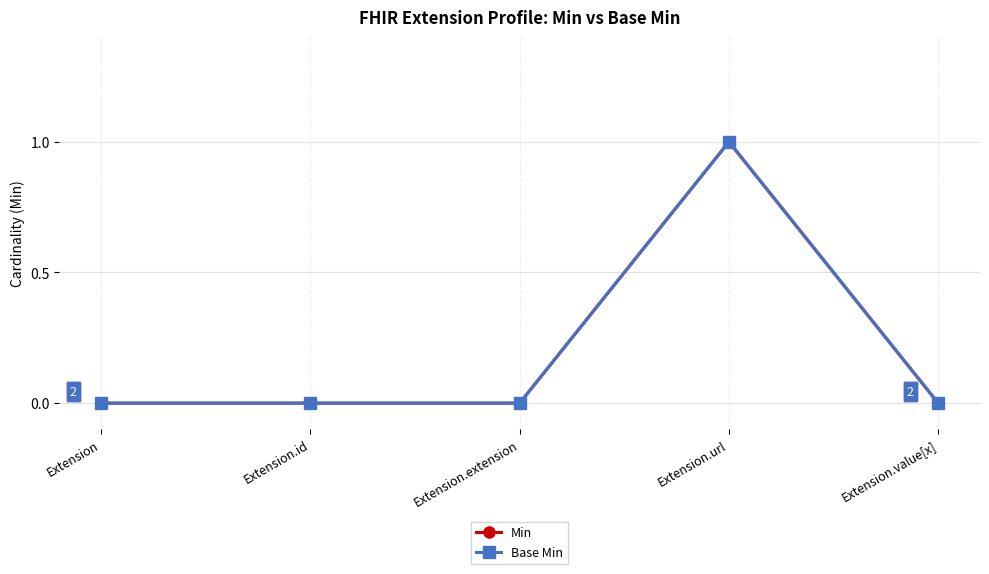

Does the chart have visible grid lines?

Yes